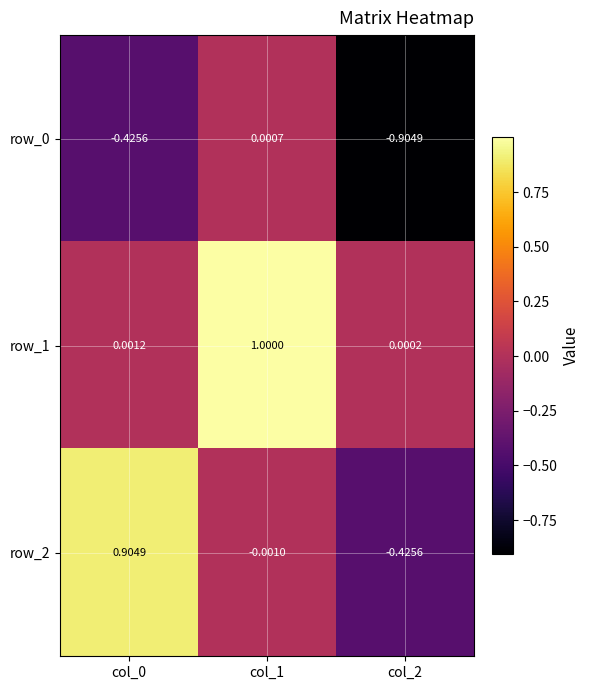

Is the value of row_0 at col_0 greater than the value of row_1 at col_2?

No